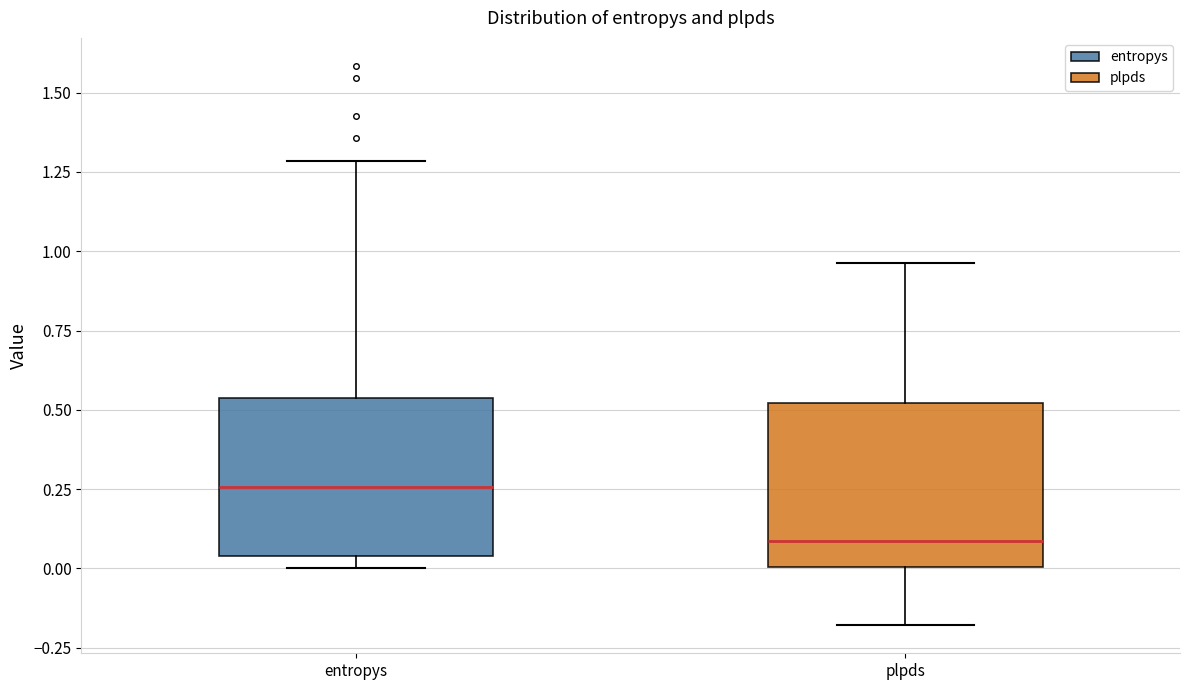

Reading left to right, transcribe this box plot: for each box, give where its median line is, the range the box spans, and where its two whiskers end, as read against the y-axis. The values are not printed on the chart, so give them approximately, as read against the axis.

entropys: median 0.25, box 0.05 to 0.55, whiskers 0.00 to 1.30
plpds: median 0.10, box 0.00 to 0.50, whiskers -0.20 to 0.95